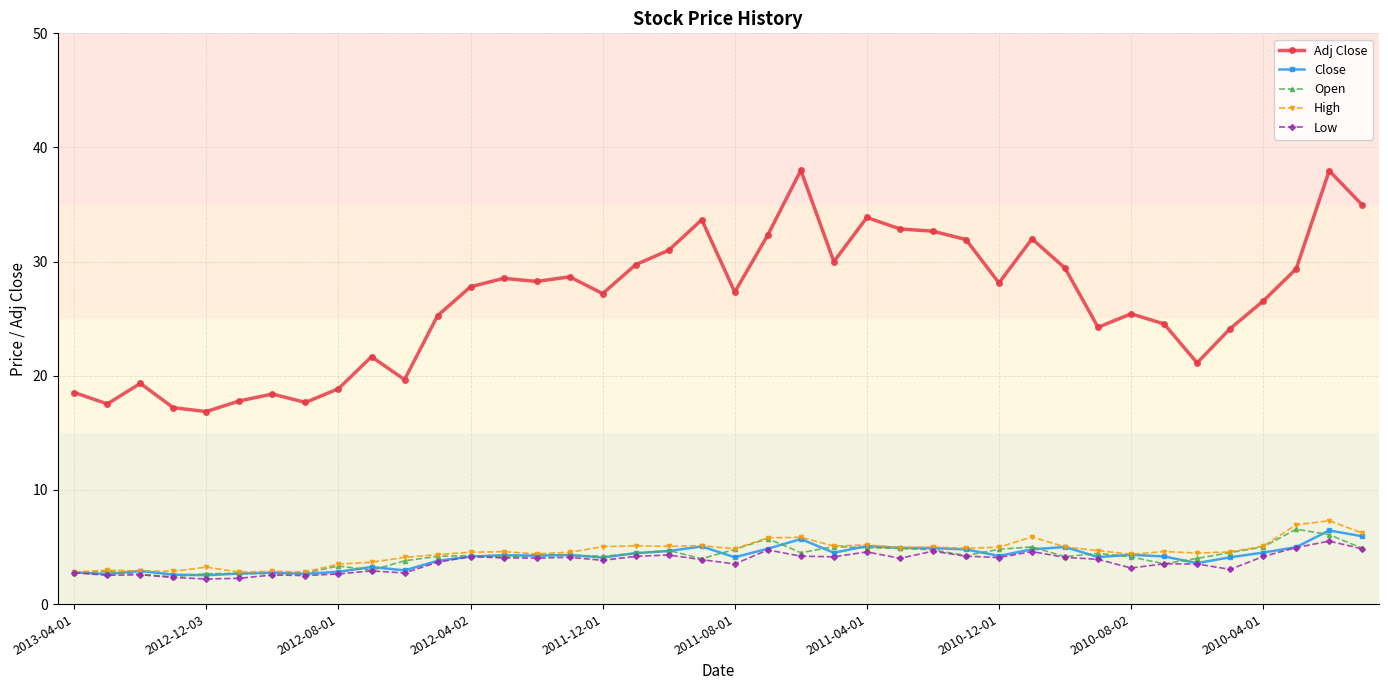

True or false: Low has more than 2 points higher than both neighbors.

True